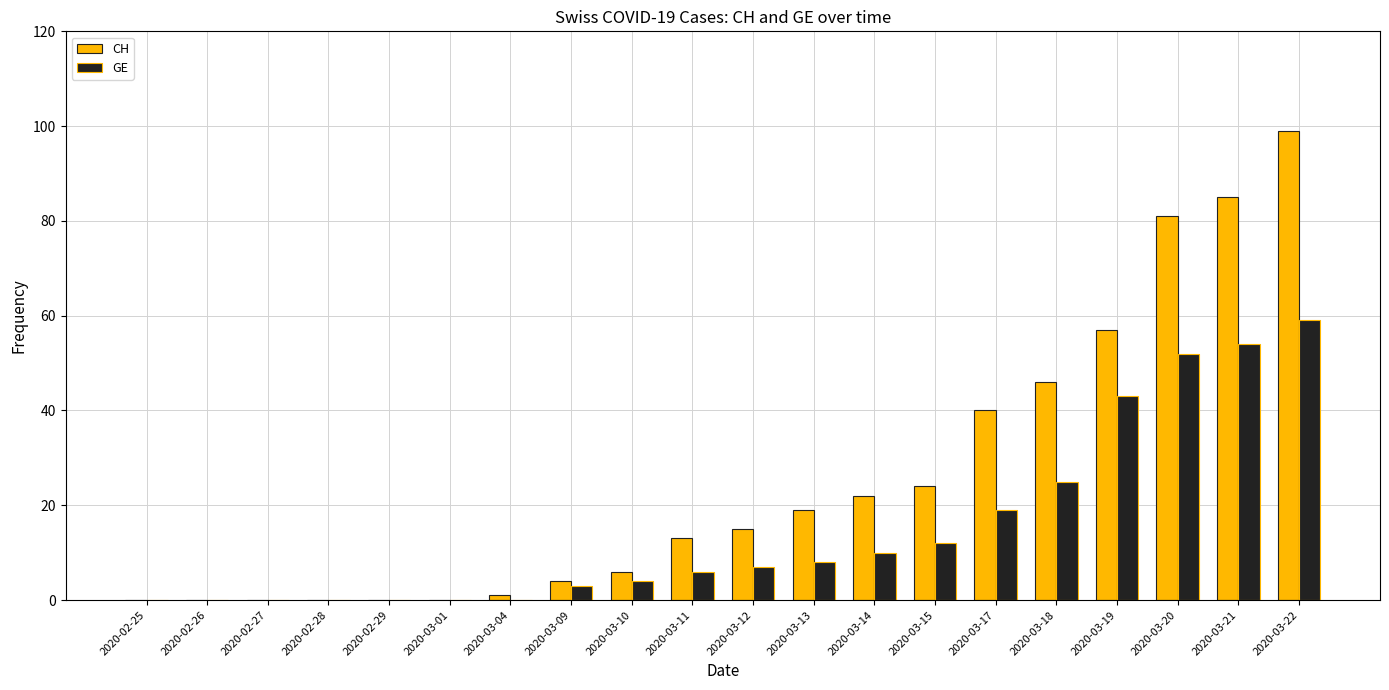

How many groups of bars are there?

20